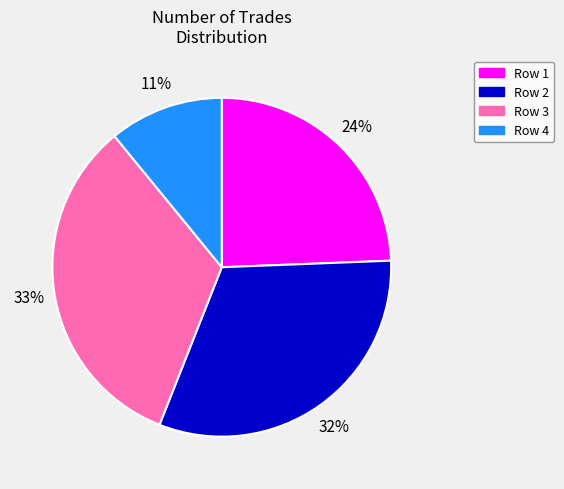

To the nearest percent, what is the average slice percentage?

25%